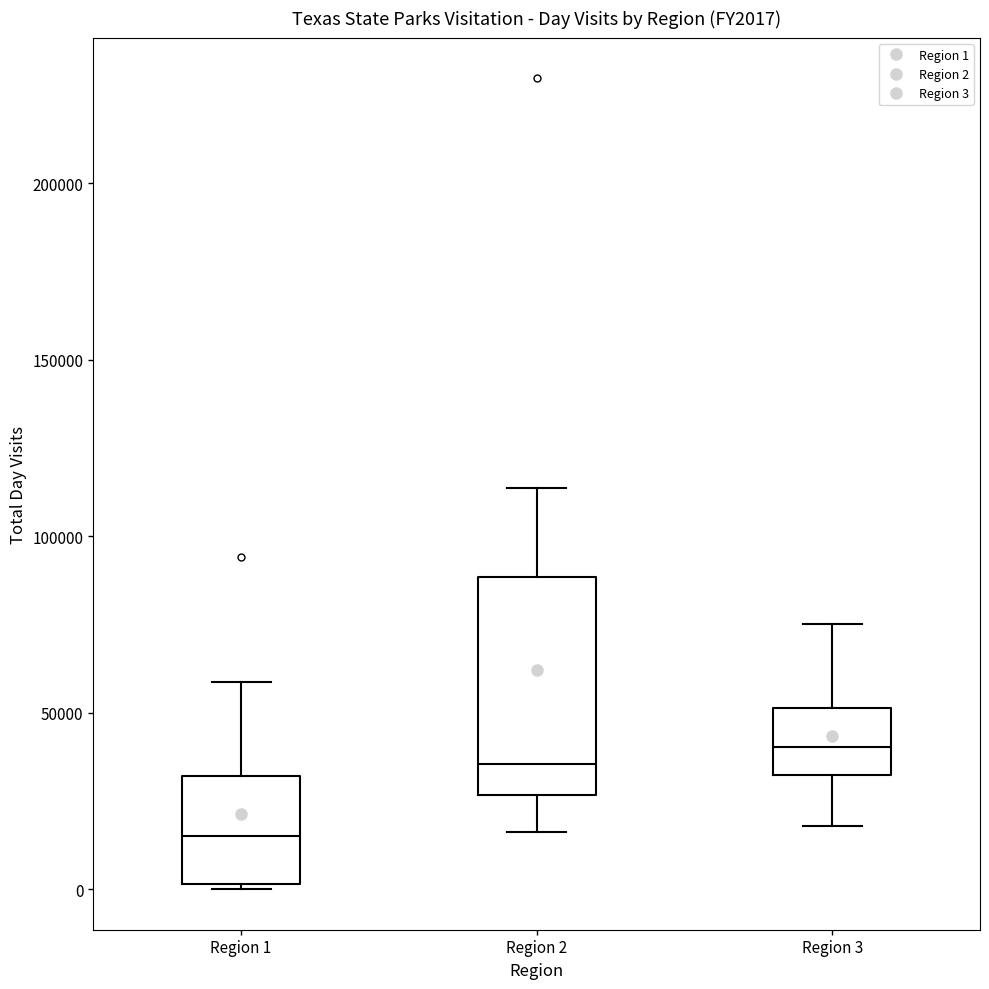

Reading left to right, transcribe this box plot: for each box, give where its median line is, the range the box spans, and where its two whiskers end, as read against the y-axis. The values are not printed on the chart, so give them approximately, as read against the axis.

Region 1: median 15000, box 0 to 30000, whiskers 0 to 60000
Region 2: median 35000, box 25000 to 90000, whiskers 15000 to 115000
Region 3: median 40000, box 30000 to 50000, whiskers 20000 to 75000